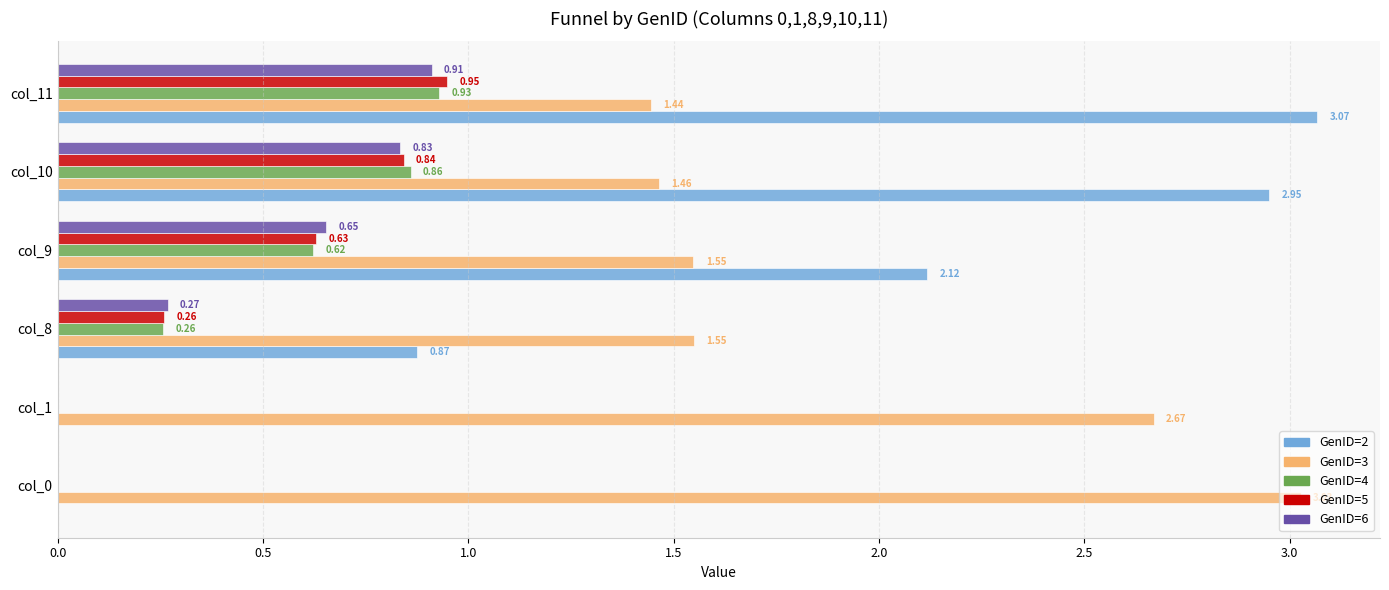

Which series has the largest total across all categories?

GenID=3